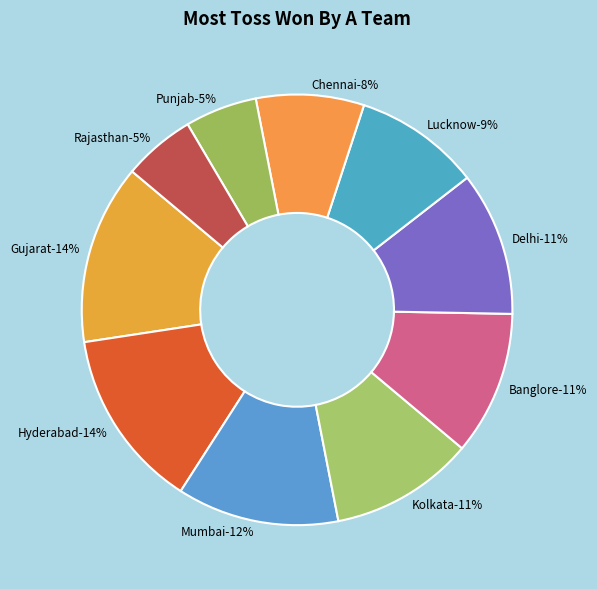

To the nearest percent, what portion does Hyderabad represent?

14%